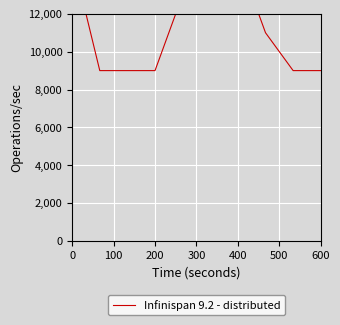

What is the difference between the second highest and minimum values?

6000